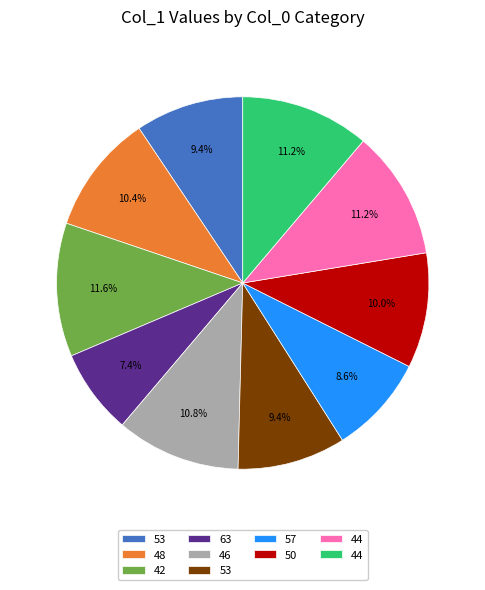

Does any single category account for the majority?

No